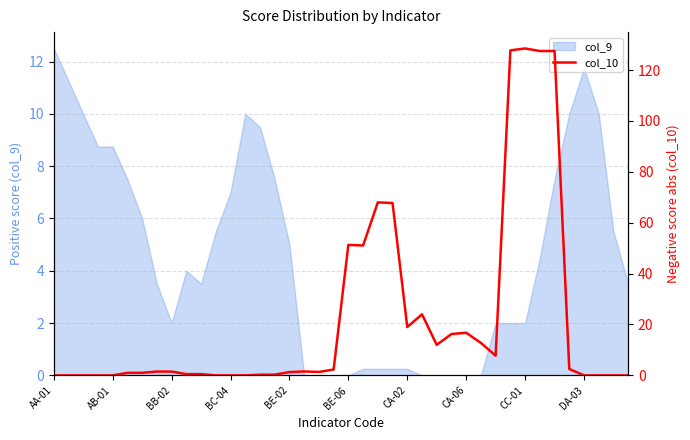

How many values are above zero?

28